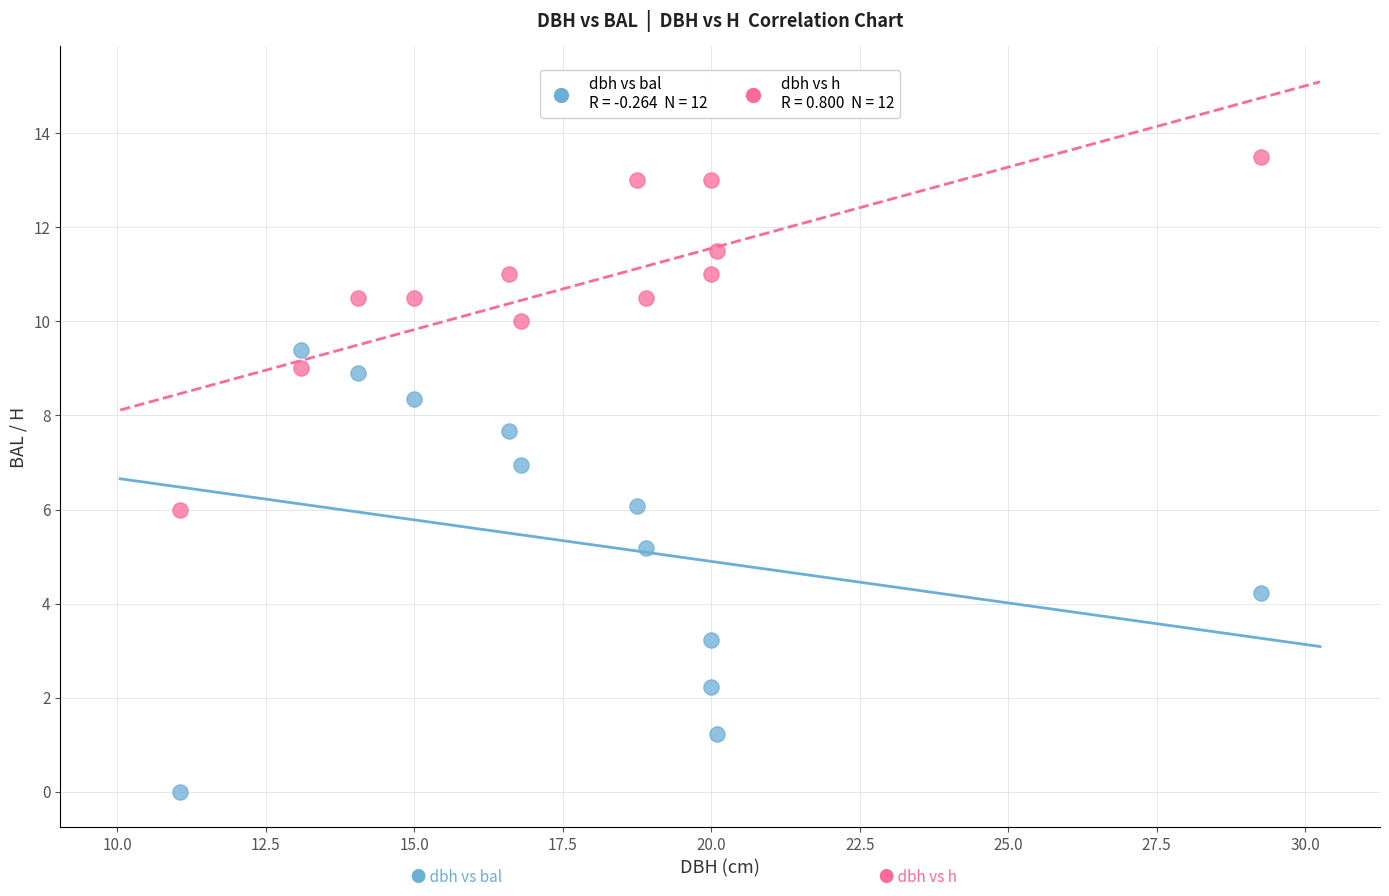

Across all data points, what is the range of Y values (max minus min)?

13.5